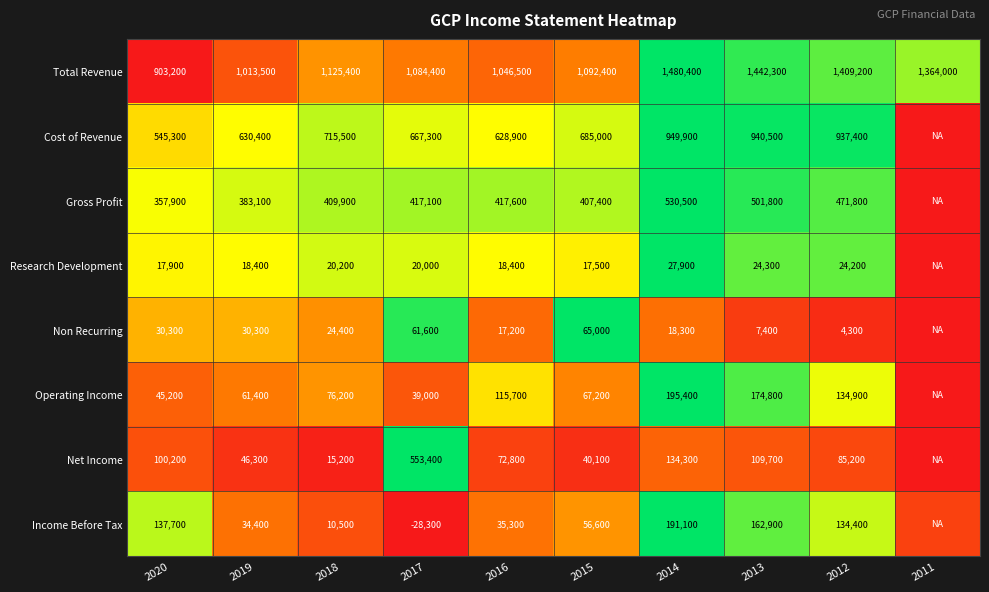

At which category does the chart reach its peak across all series?

2014